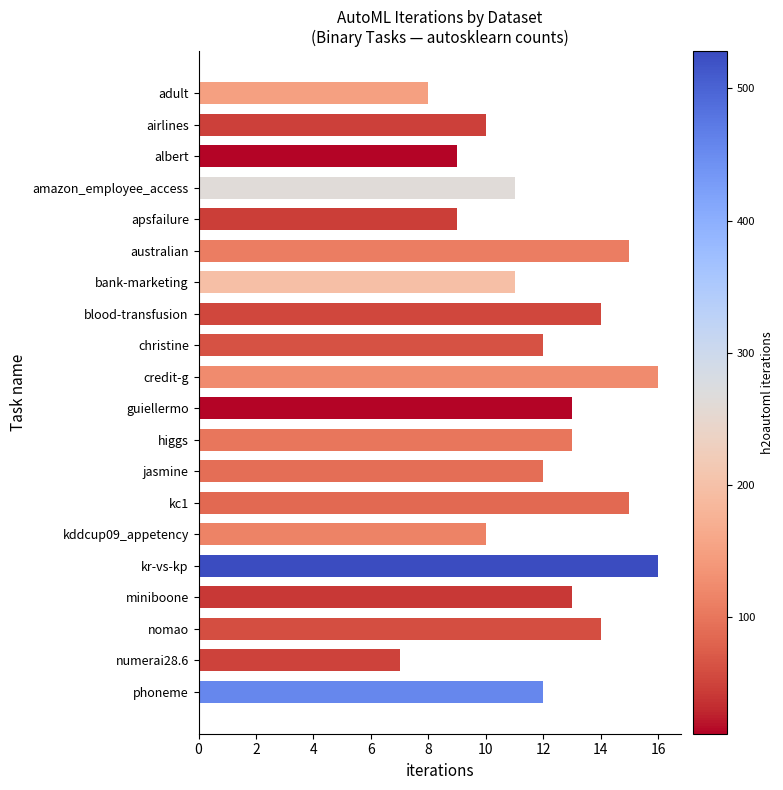

How many categories are shown in the chart?

20